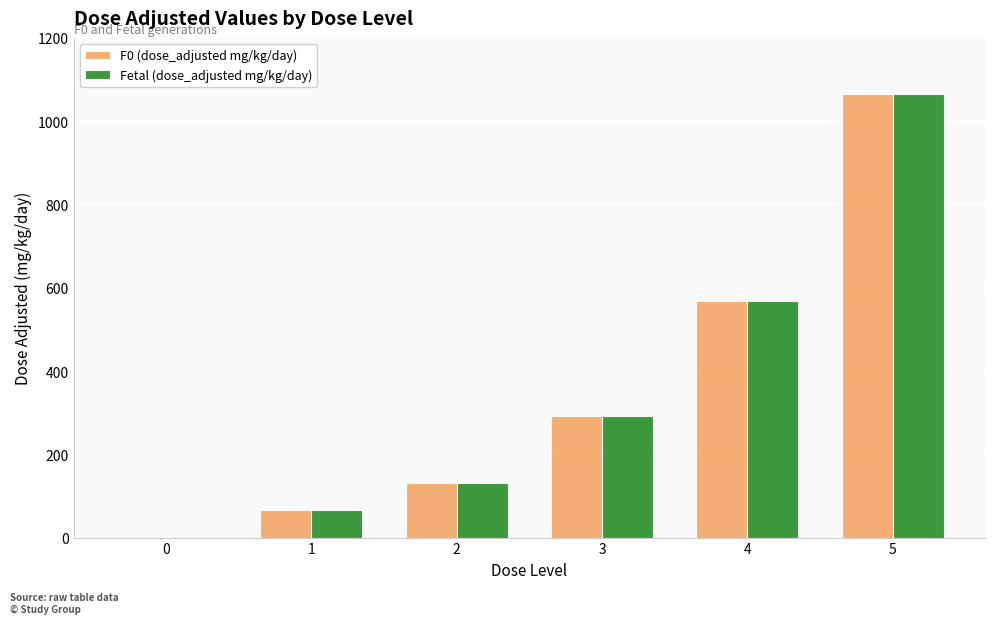

What is the sum of all F0 (dose_adjusted mg/kg/day) values?

2123.8